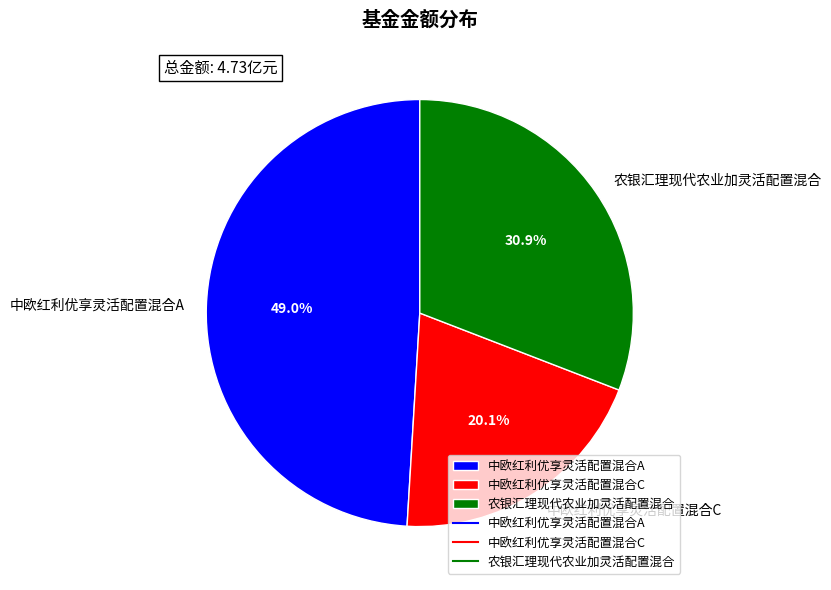

Does 中欧红利优享灵活配置混合A represent more than half of the total?

No